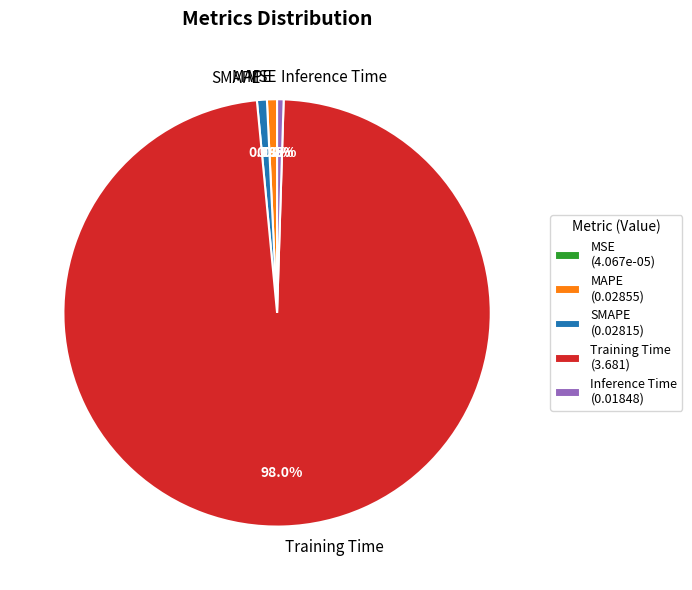

Combined, do Training Time and MAPE account for over 50%?

Yes